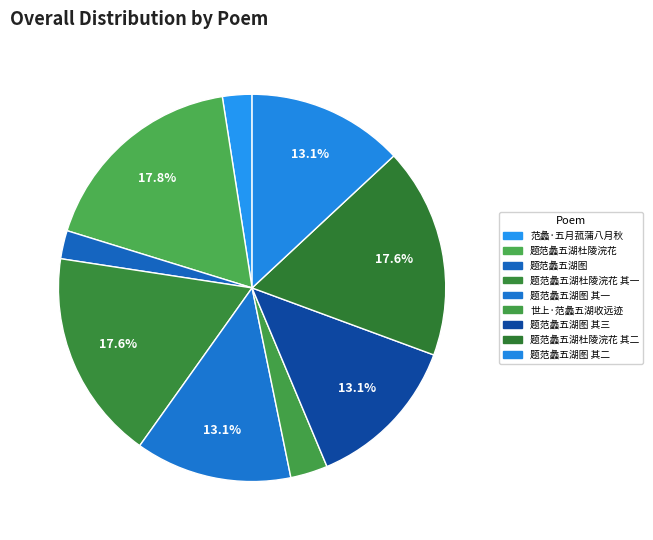

How many slices are in this pie chart?

9